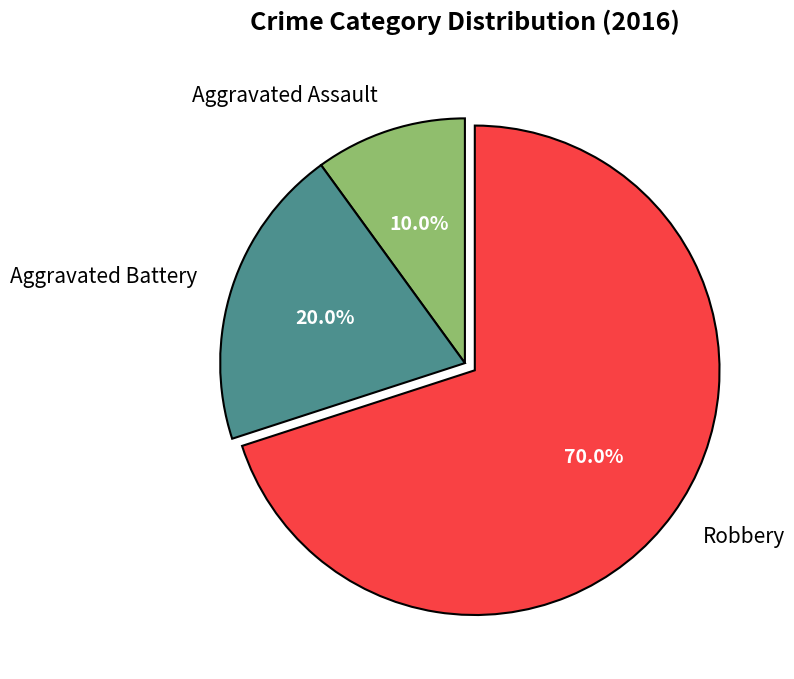

True or false: Robbery accounts for 70% of the total.

True